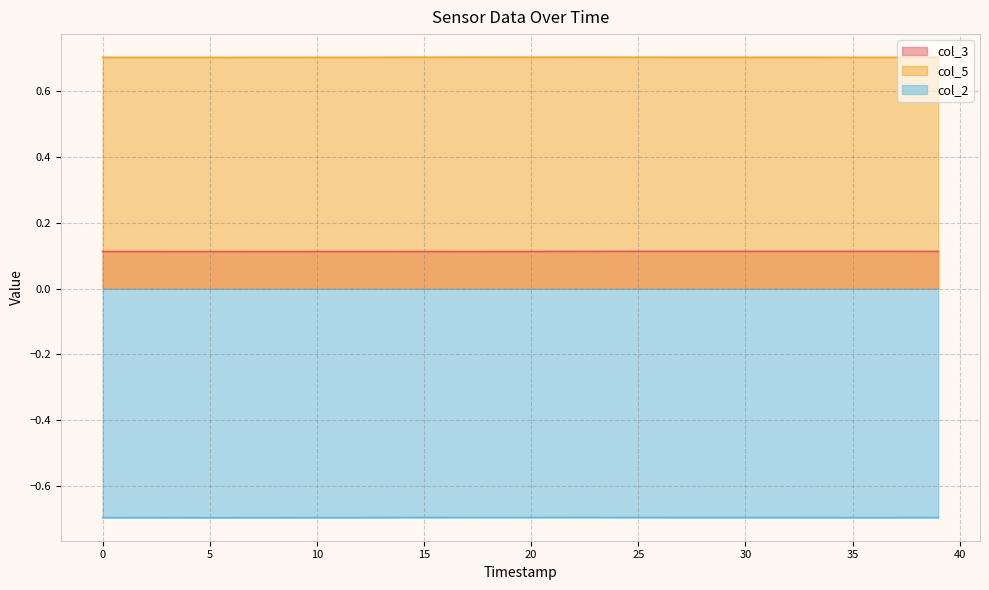

Reading right to left, extract all data points from this chart.

col_3: 0.1	0.1	0.1	0.1	0.1	0.1	0.1	0.1	0.1	0.1	0.1	0.1	0.1	0.1	0.1	0.1	0.1	0.1	0.1	0.1	0.1	0.1	0.1	0.1	0.1	0.1	0.1	0.1	0.1	0.1	0.1	0.1	0.1	0.1	0.1	0.1	0.1	0.1	0.1	0.1
col_5: 0.7	0.7	0.7	0.7	0.7	0.7	0.7	0.7	0.7	0.7	0.7	0.7	0.7	0.7	0.7	0.7	0.7	0.7	0.7	0.7	0.7	0.7	0.7	0.7	0.7	0.7	0.7	0.7	0.7	0.7	0.7	0.7	0.7	0.7	0.7	0.7	0.7	0.7	0.7	0.7
col_2: -0.7	-0.7	-0.7	-0.7	-0.7	-0.7	-0.7	-0.7	-0.7	-0.7	-0.7	-0.7	-0.7	-0.7	-0.7	-0.7	-0.7	-0.7	-0.7	-0.7	-0.7	-0.7	-0.7	-0.7	-0.7	-0.7	-0.7	-0.7	-0.7	-0.7	-0.7	-0.7	-0.7	-0.7	-0.7	-0.7	-0.7	-0.7	-0.7	-0.7